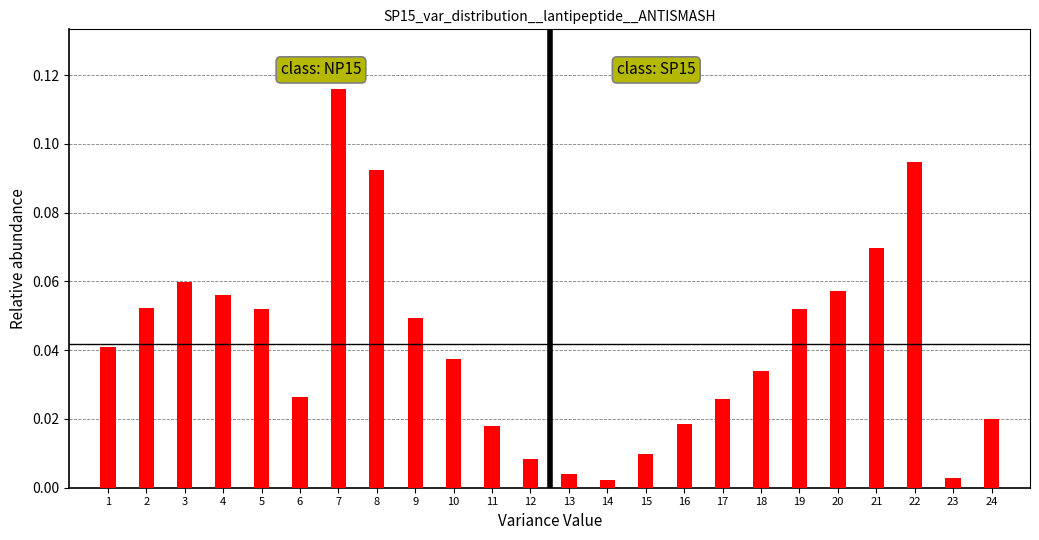

The value at 7 is 0.2. True or false?

False